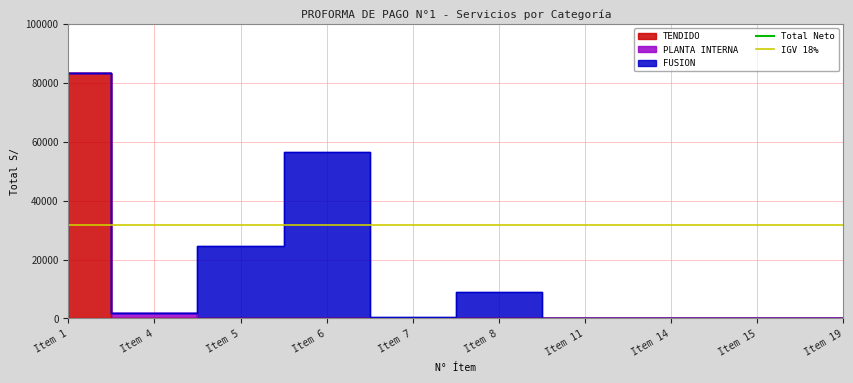

Which category has the highest value in the IGV 18% series?

Item 1